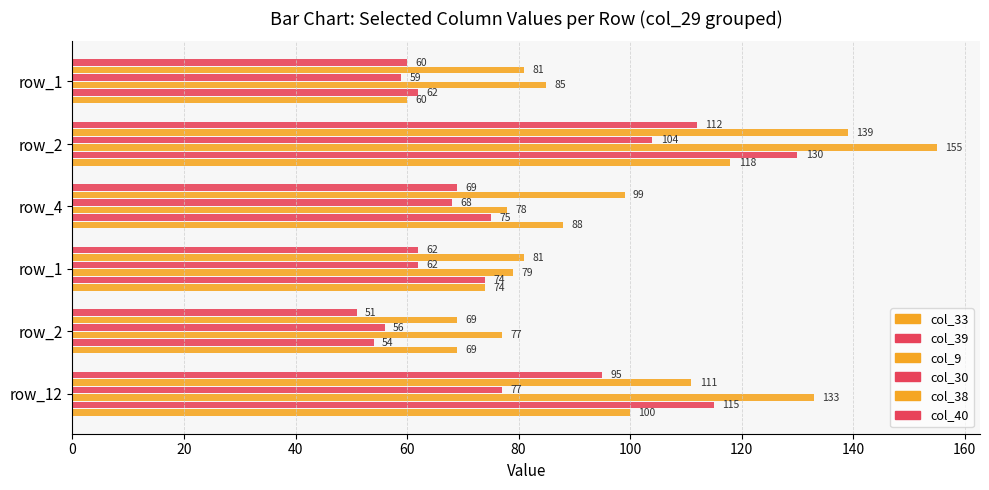

How many series are shown in this chart?

6